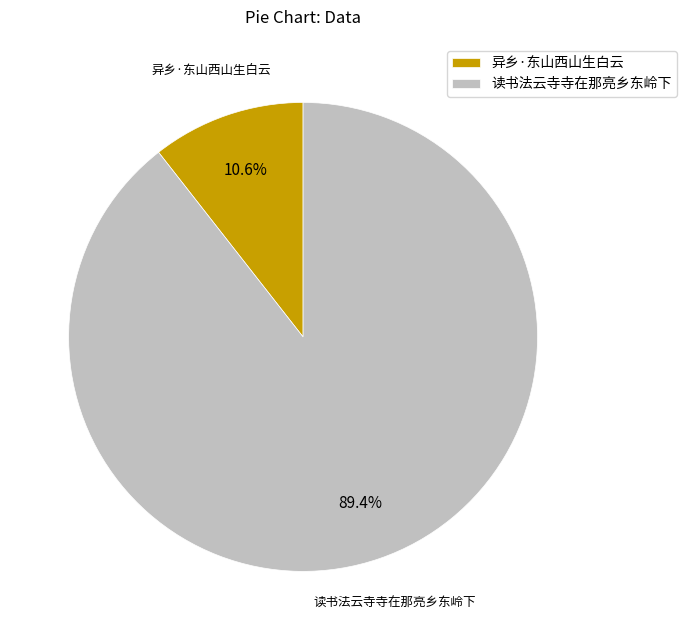

Count the number of slices in the pie.

2